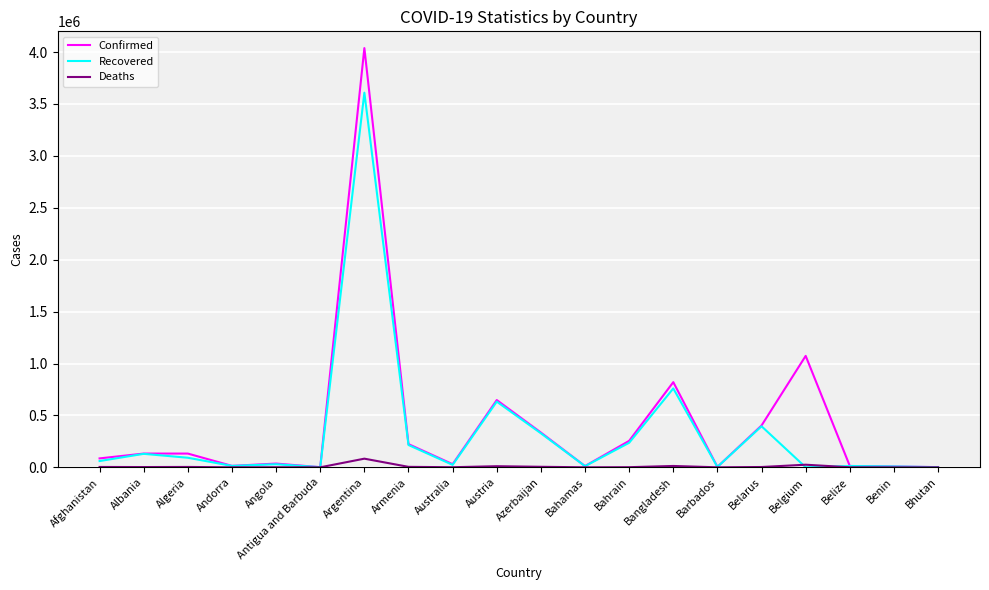

Rank the series by their average value, from lowest to highest.

Deaths, Recovered, Confirmed